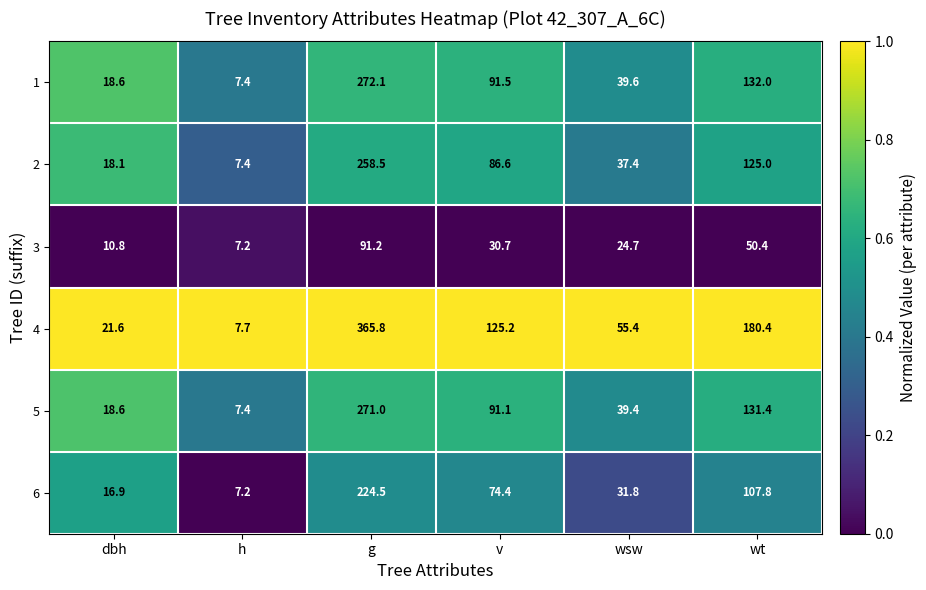

Rank the series at v from lowest to highest value.

3, 6, 2, 5, 1, 4